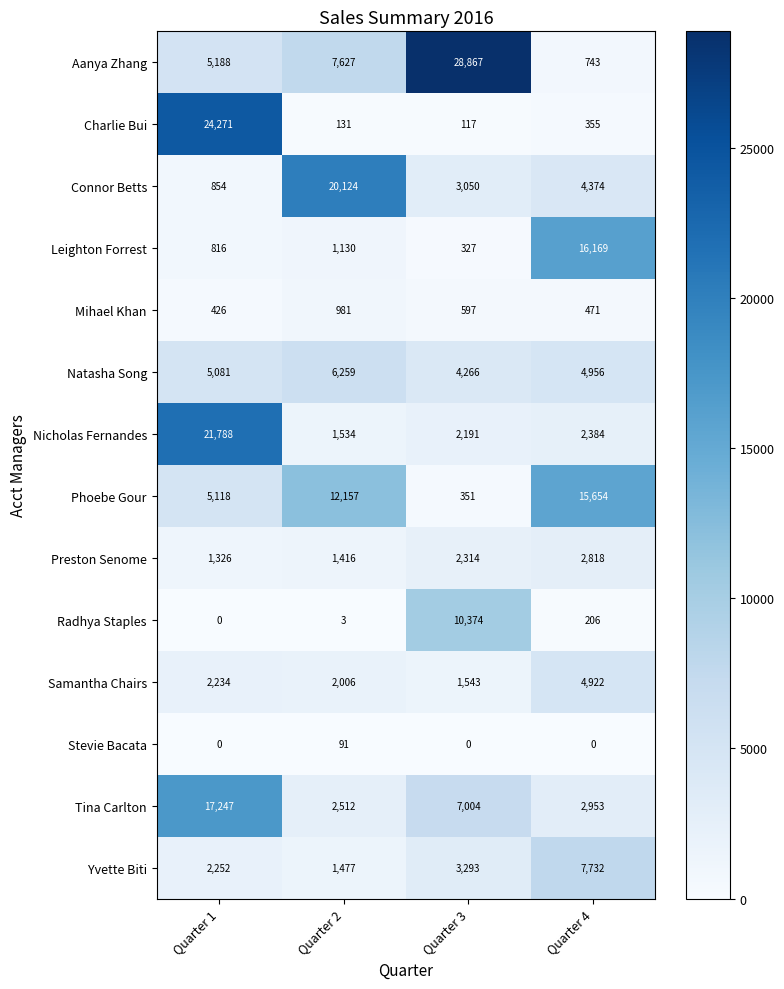

Is it true that Mihael Khan equals 471 at Quarter 4?

True